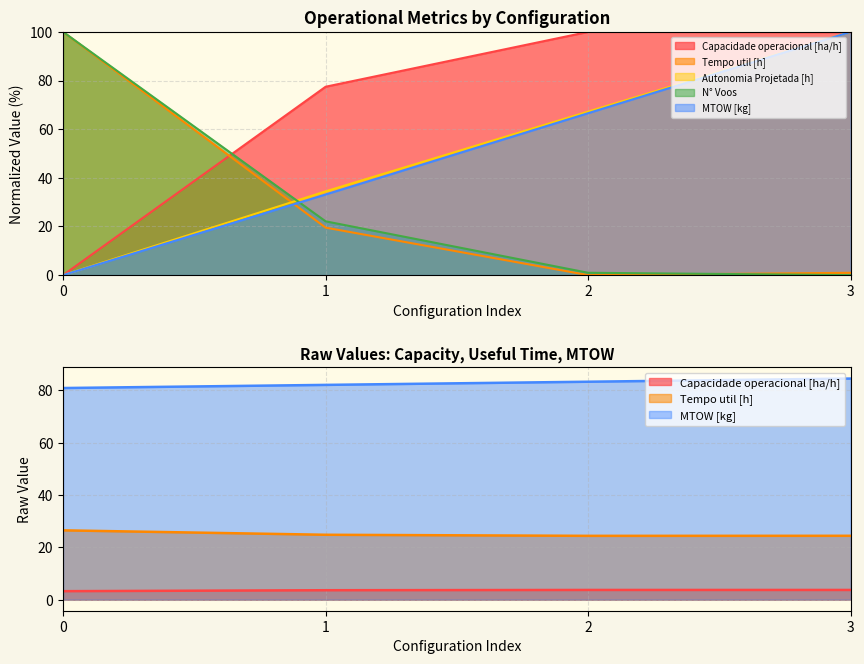

True or false: N° Voos has more than 2 points higher than both neighbors.

False